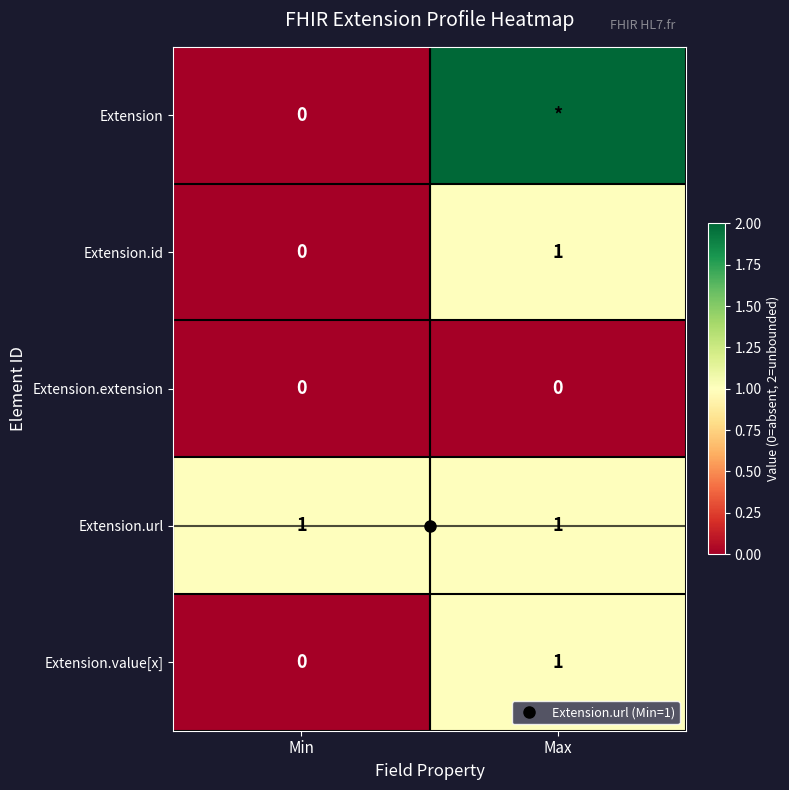

Which label corresponds to the largest value in the chart?

Max